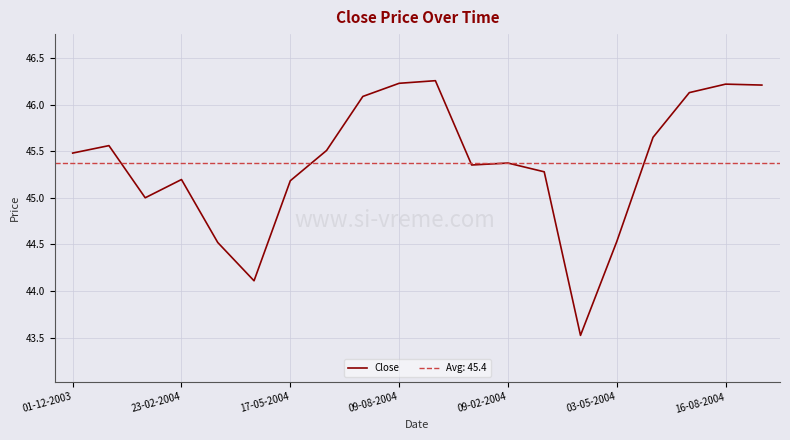

Does the chart display data point markers on the line(s)?

No